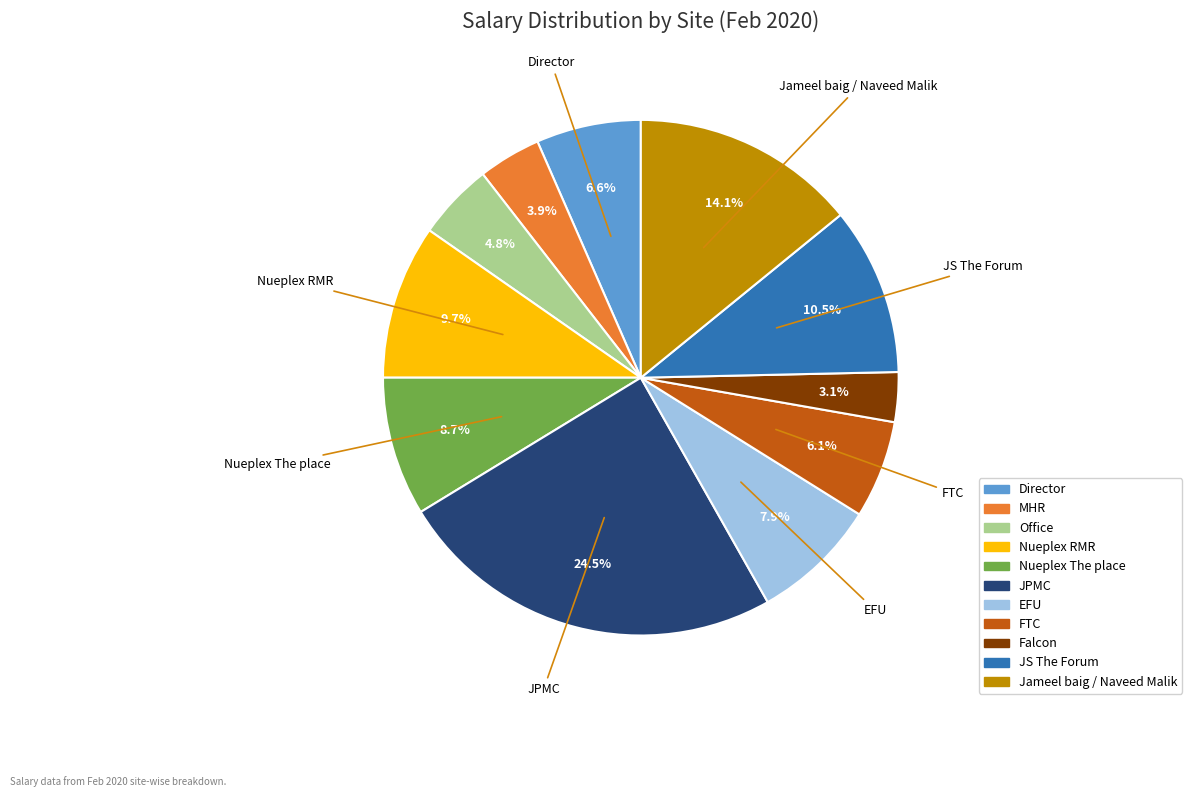

Is there any slice that represents more than half of the pie?

No